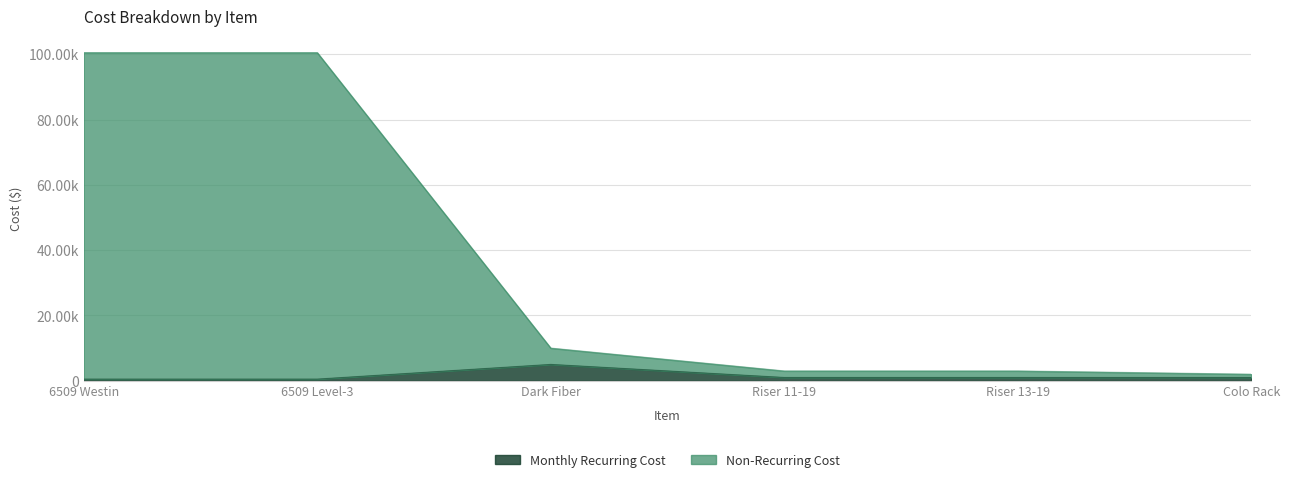

What is the difference between the maximum and minimum values in the Monthly Recurring Cost series?

4500